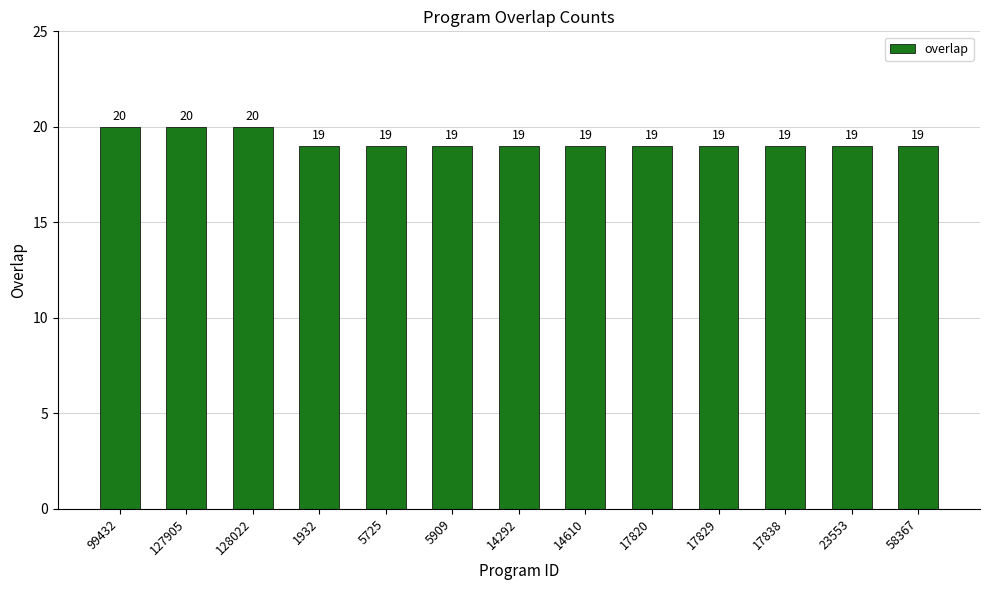

What is the maximum value shown in the chart?

20